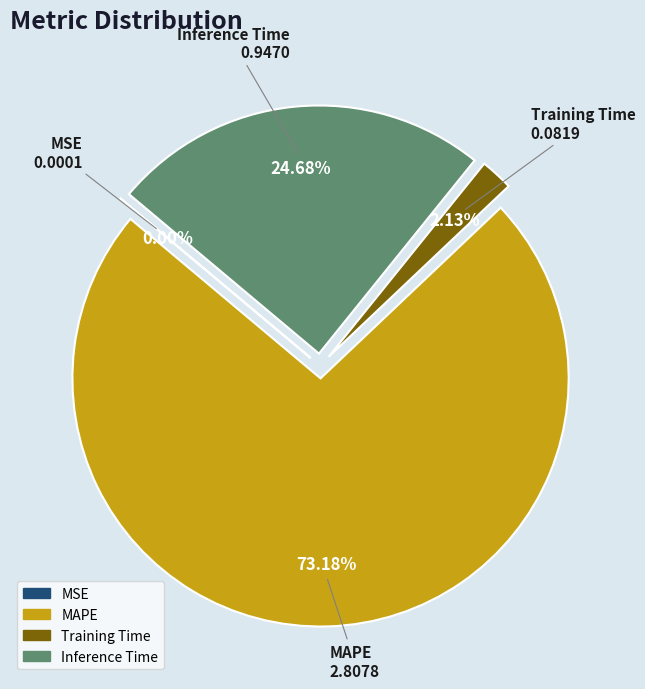

Does any single category account for the majority?

Yes